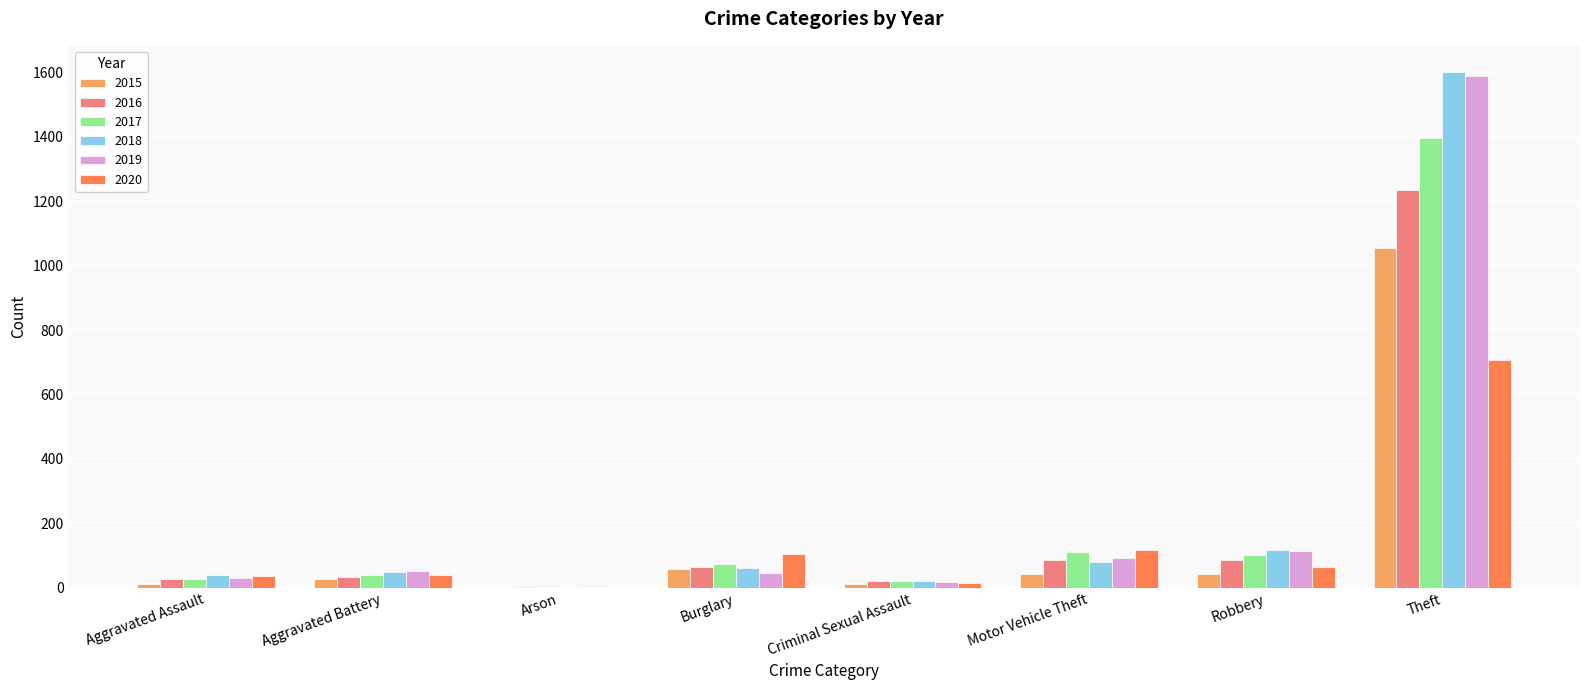

What is the maximum value shown in the chart?

1602